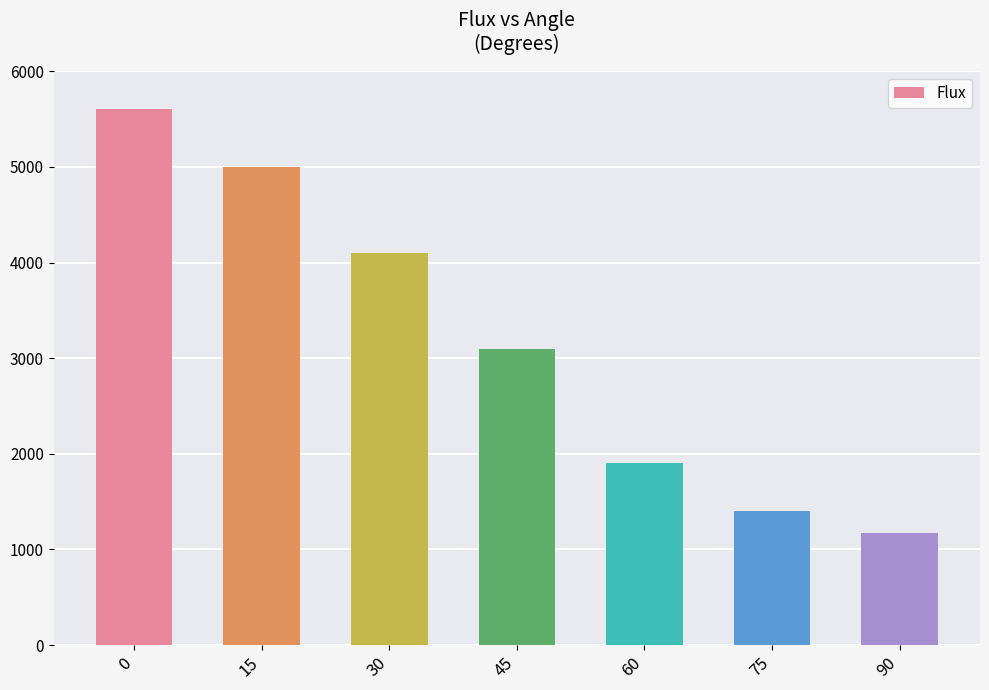

List the labels in order of value, smallest first.

90, 75, 60, 45, 30, 15, 0